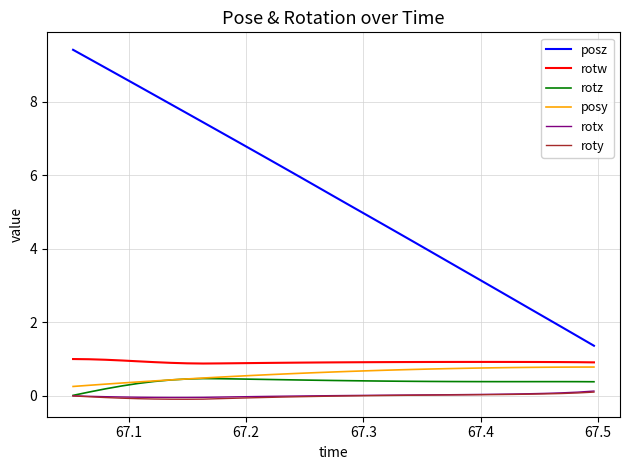

Which series has the largest total across all categories?

posz